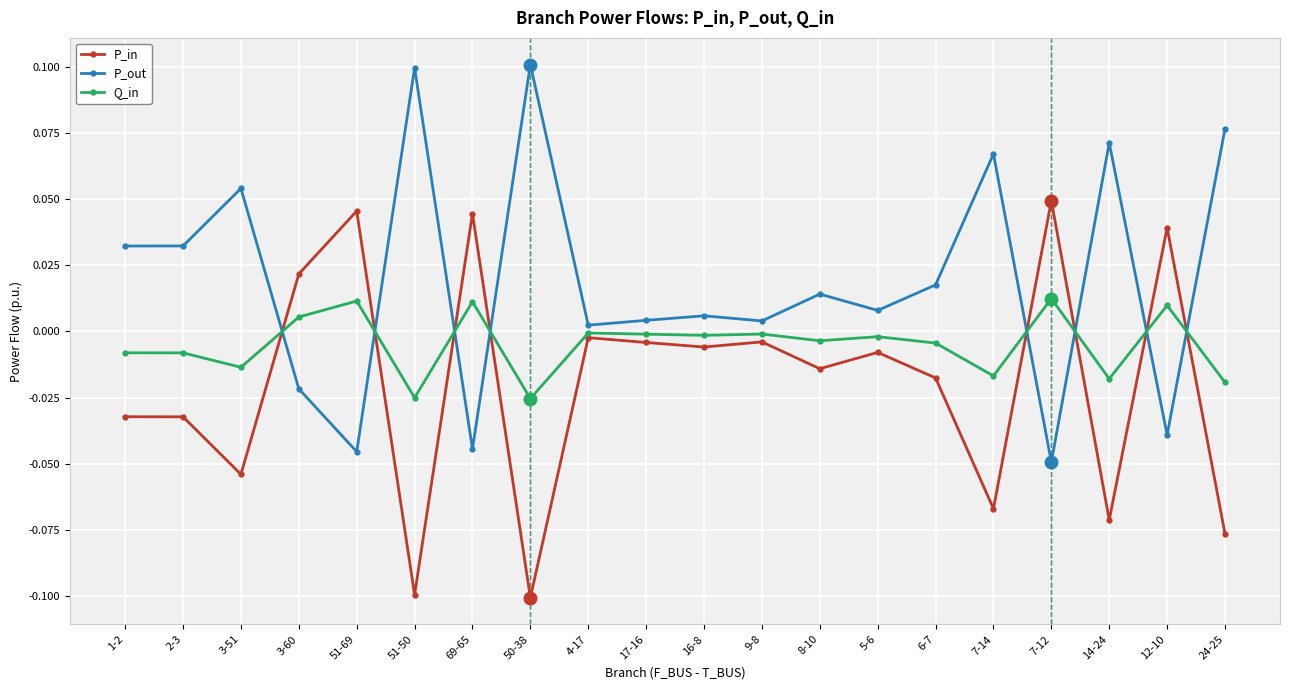

What is the label of the 3rd point from the left?

3-51